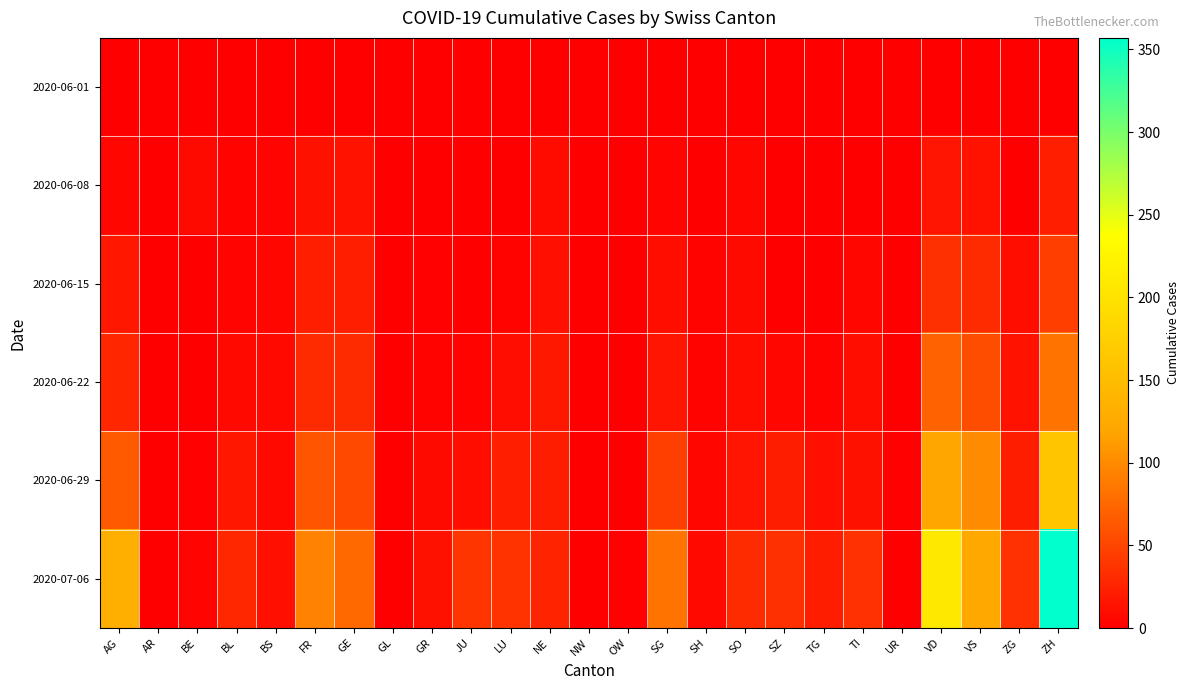

Reading left to right, extract all data points from this chart.

2020-06-01: AG=0	AR=0	BE=0	BL=1	BS=0	FR=0	GE=1	GL=0	GR=0	JU=0	LU=0	NE=0	NW=0	OW=0	SG=0	SH=0	SO=0	SZ=0	TG=0	TI=0	UR=0	VD=0	VS=1	ZG=0	ZH=0
2020-06-08: AG=5	AR=0	BE=8	BL=3	BS=4	FR=13	GE=14	GL=0	GR=1	JU=0	LU=1	NE=9	NW=0	OW=0	SG=4	SH=1	SO=6	SZ=0	TG=1	TI=1	UR=0	VD=16	VS=14	ZG=1	ZH=23
2020-06-15: AG=17	AR=0	BE=0	BL=4	BS=5	FR=22	GE=22	GL=0	GR=2	JU=1	LU=3	NE=12	NW=0	OW=0	SG=11	SH=3	SO=8	SZ=1	TG=1	TI=6	UR=0	VD=35	VS=32	ZG=11	ZH=45
2020-06-22: AG=28	AR=0	BE=0	BL=7	BS=7	FR=32	GE=32	GL=0	GR=3	JU=3	LU=10	NE=18	NW=0	OW=0	SG=16	SH=3	SO=11	SZ=6	TG=3	TI=11	UR=0	VD=71	VS=56	ZG=14	ZH=83
2020-06-29: AG=65	AR=0	BE=2	BL=17	BS=7	FR=61	GE=52	GL=1	GR=8	JU=11	LU=23	NE=21	NW=0	OW=1	SG=46	SH=5	SO=16	SZ=21	TG=12	TI=13	UR=2	VD=121	VS=101	ZG=21	ZH=162
2020-07-06: AG=132	AR=0	BE=4	BL=29	BS=12	FR=94	GE=76	GL=1	GR=13	JU=39	LU=37	NE=27	NW=0	OW=2	SG=83	SH=7	SO=32	SZ=35	TG=21	TI=36	UR=0	VD=208	VS=123	ZG=36	ZH=357